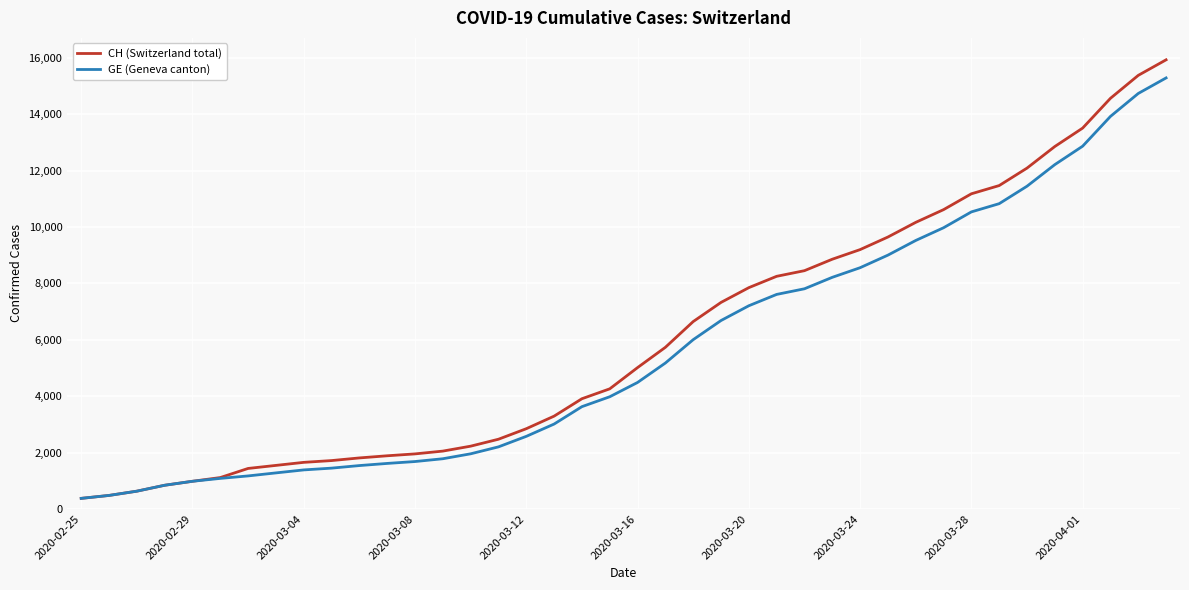

What is the difference between the maximum and minimum values in the GE (Geneva canton) series?

14909